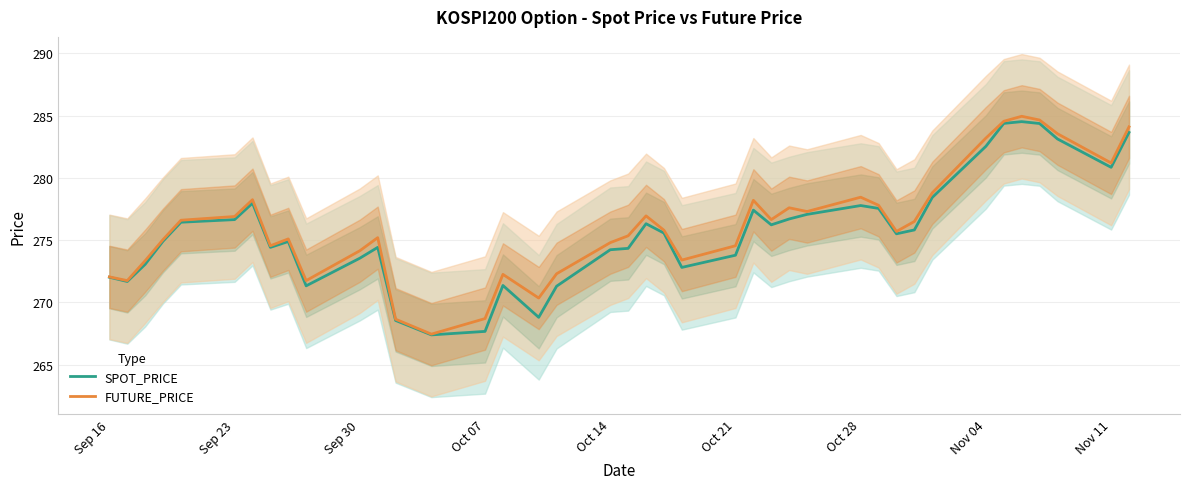

Is it true that SPOT_PRICE equals 138.6 at Oct 28?

False